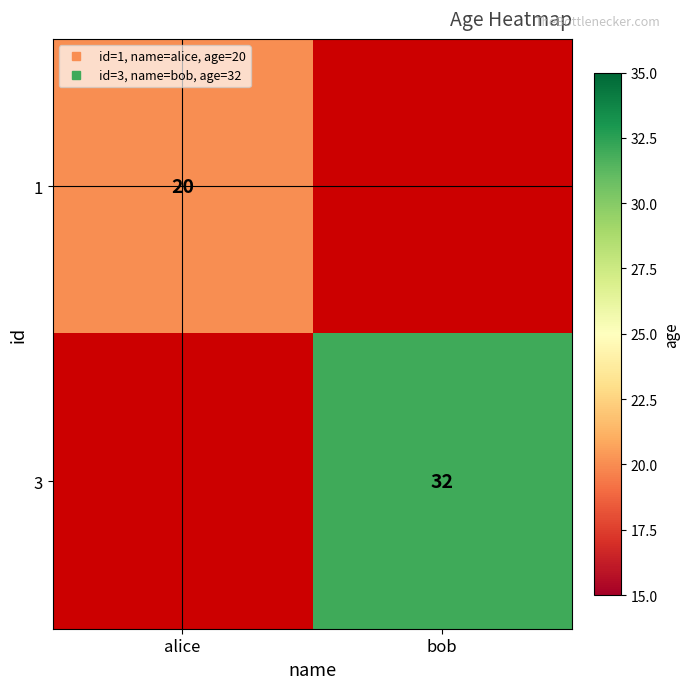

Between alice and bob, which is larger?

bob